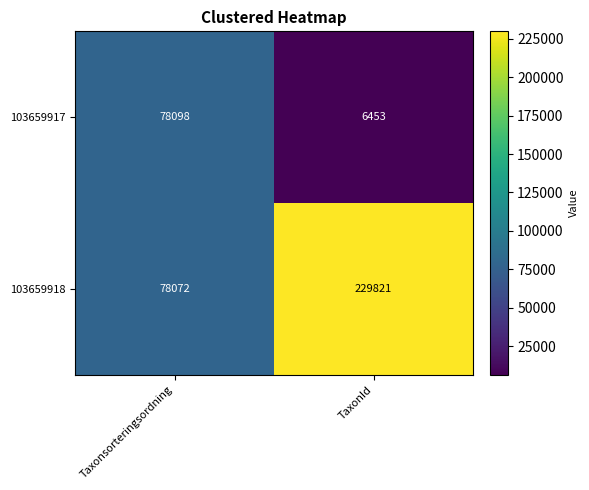

True or false: 103659917 has a value of 78098 at Taxonsorteringsordning.

True